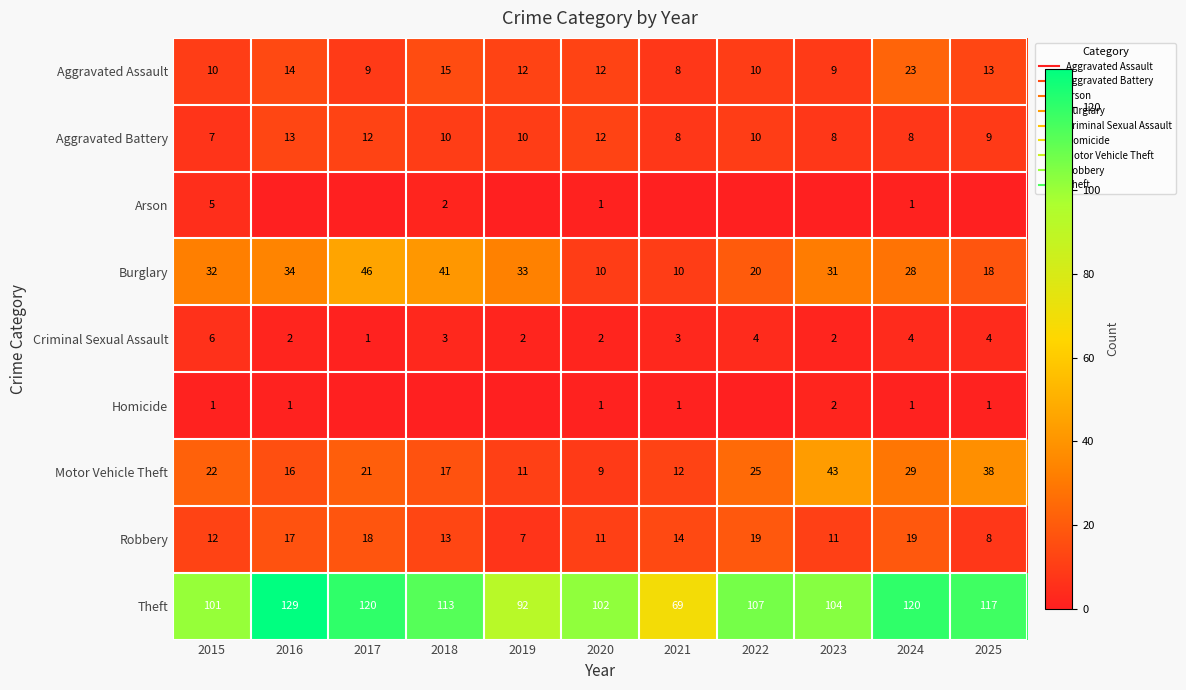

Is it true that Aggravated Battery equals 18 at 2019?

False